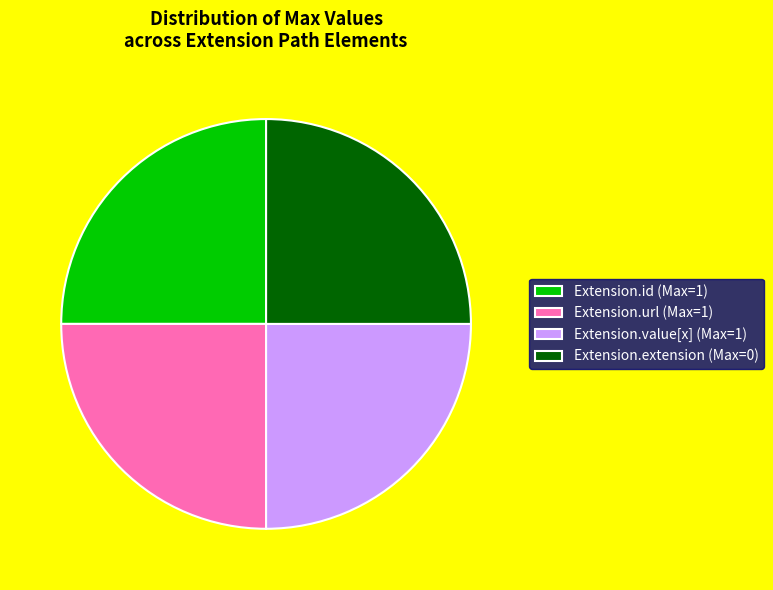

The Extension.url (Max=1) slice represents 35% of the pie. True or false?

False